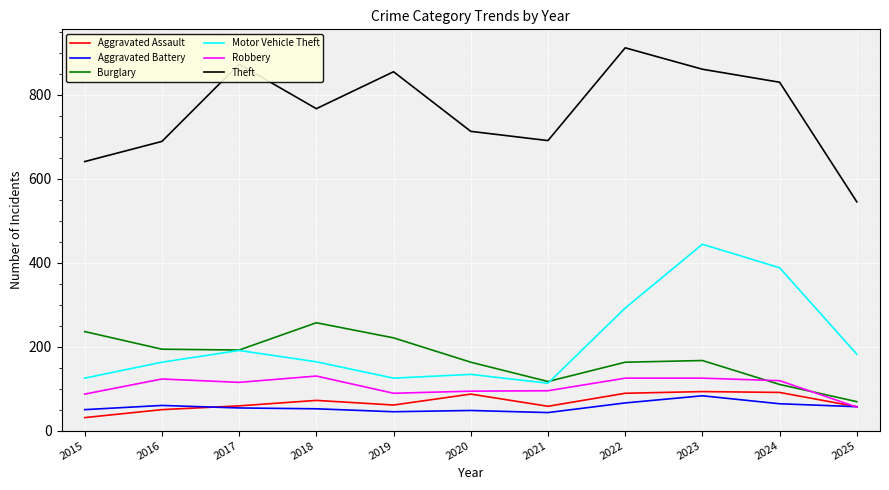

At 2015, list the series in order from largest to smallest.

Theft, Burglary, Motor Vehicle Theft, Robbery, Aggravated Battery, Aggravated Assault